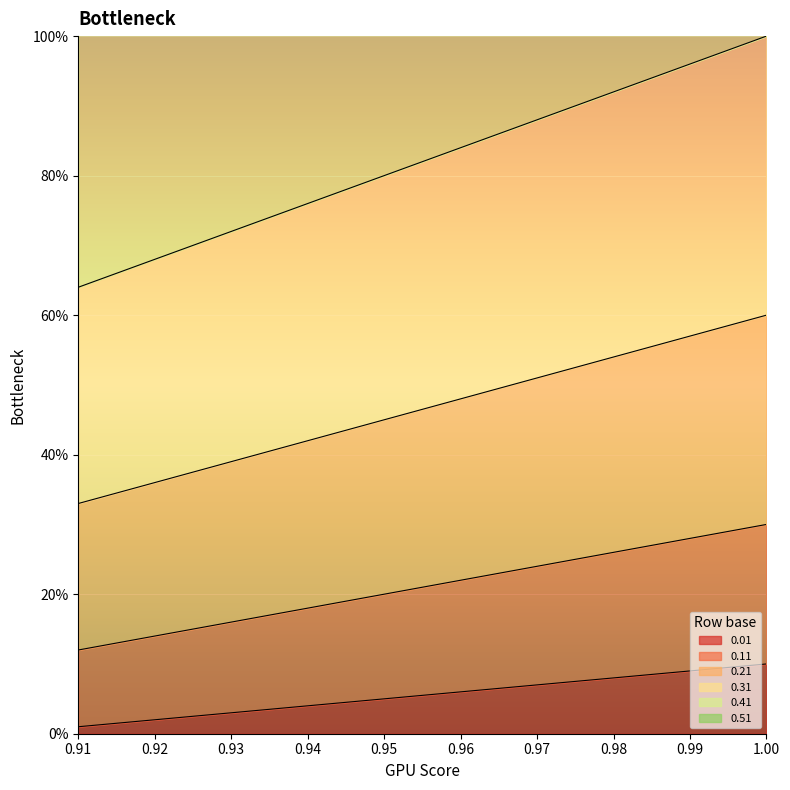

True or false: 0.11 and 0.41 intersect in this chart.

False